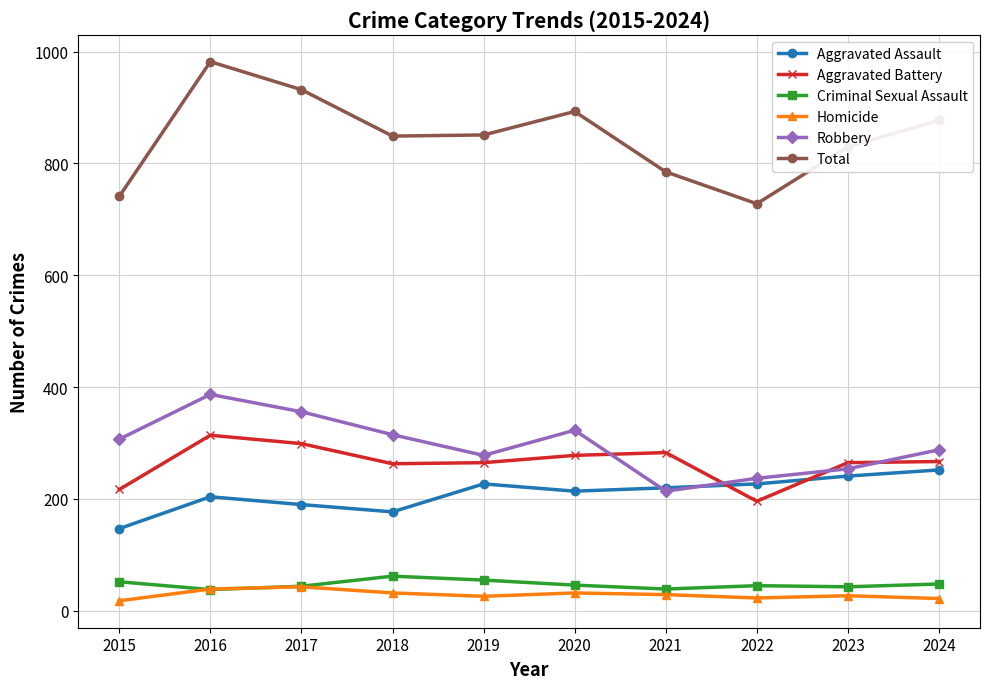

What is the difference between the Robbery values at 2024 and 2022?

51